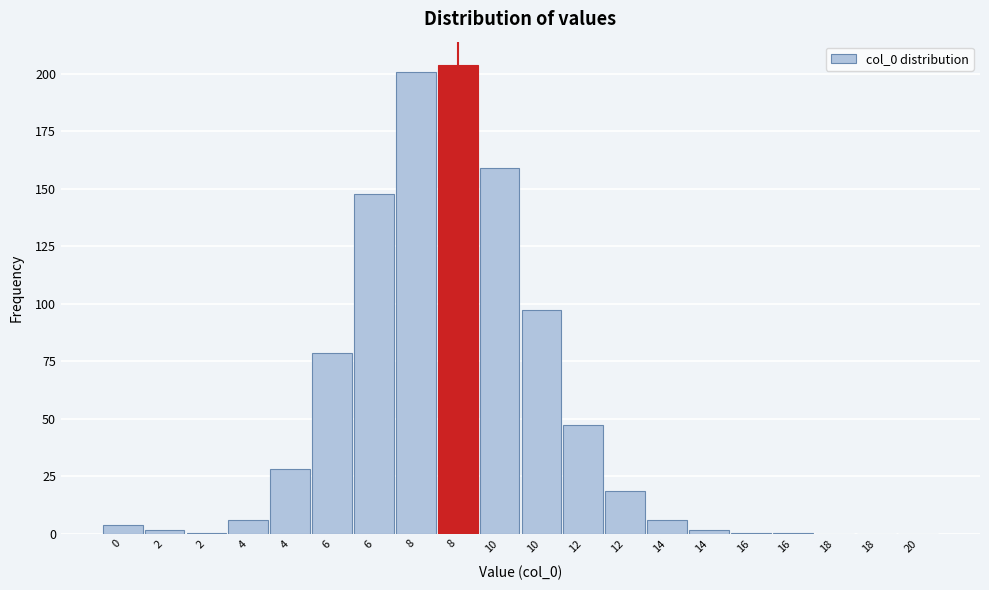

How many series are shown in this chart?

1